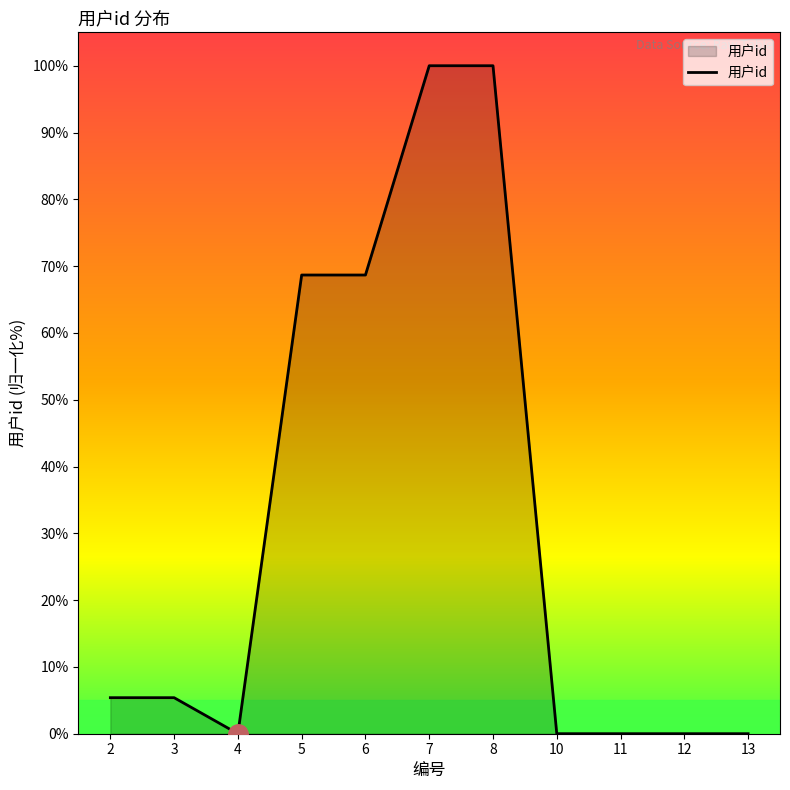

What is the difference between the maximum and minimum values?

100.0